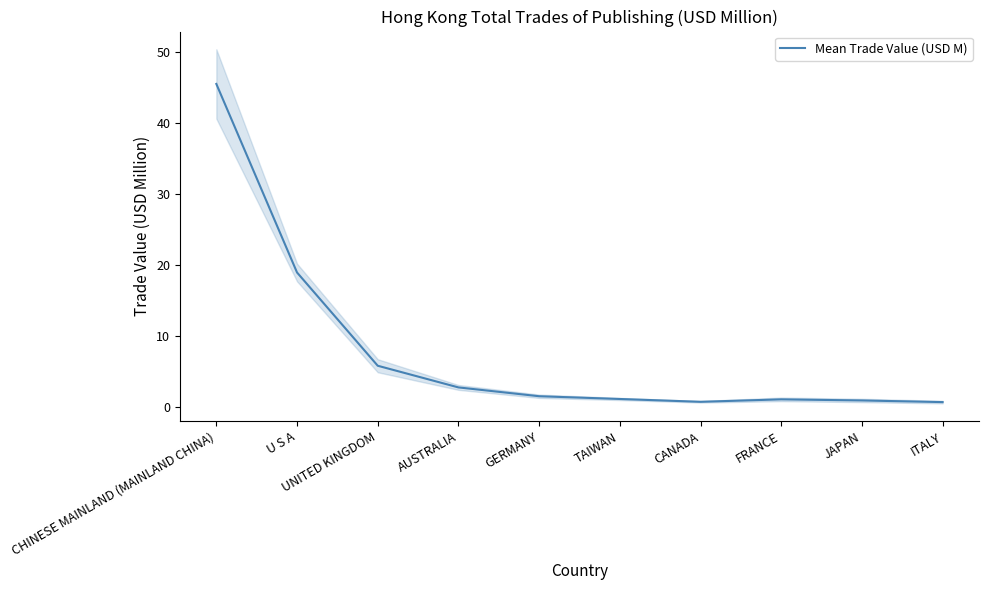

Reading left to right, list all the values displayed in this chart.

45.5	19.0	5.8	2.8	1.5	1.1	0.7	1.1	0.9	0.7